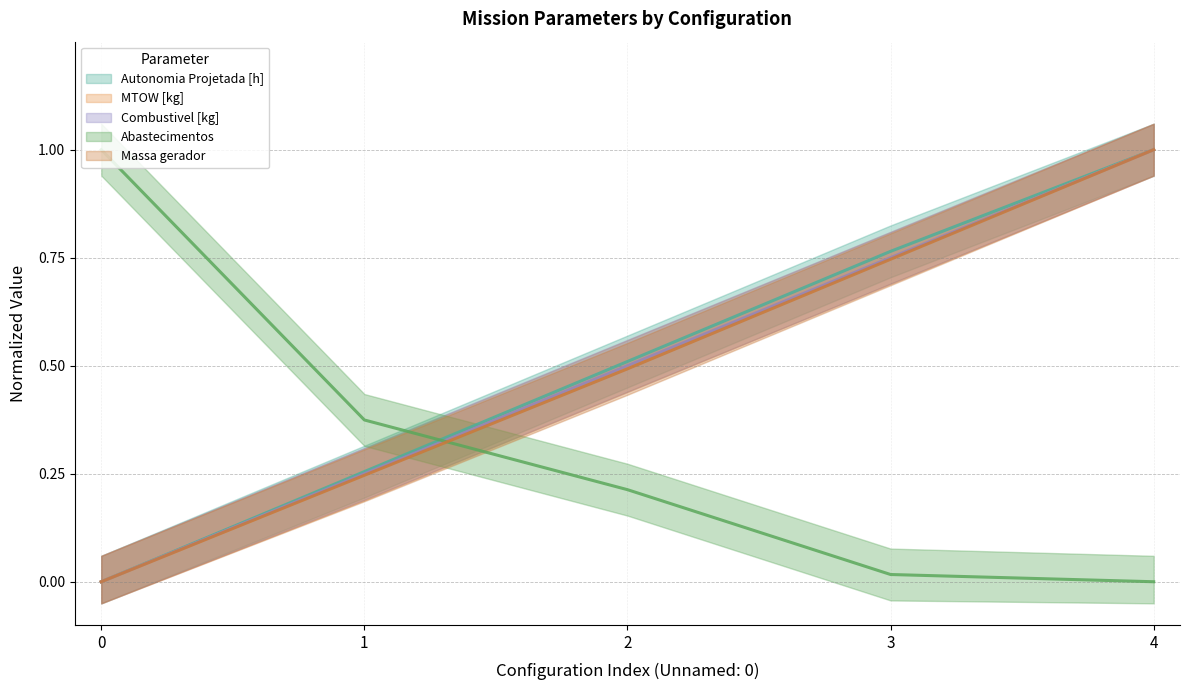

Rank the categories by Combustivel [kg] value from lowest to highest.

0, 1, 2, 3, 4